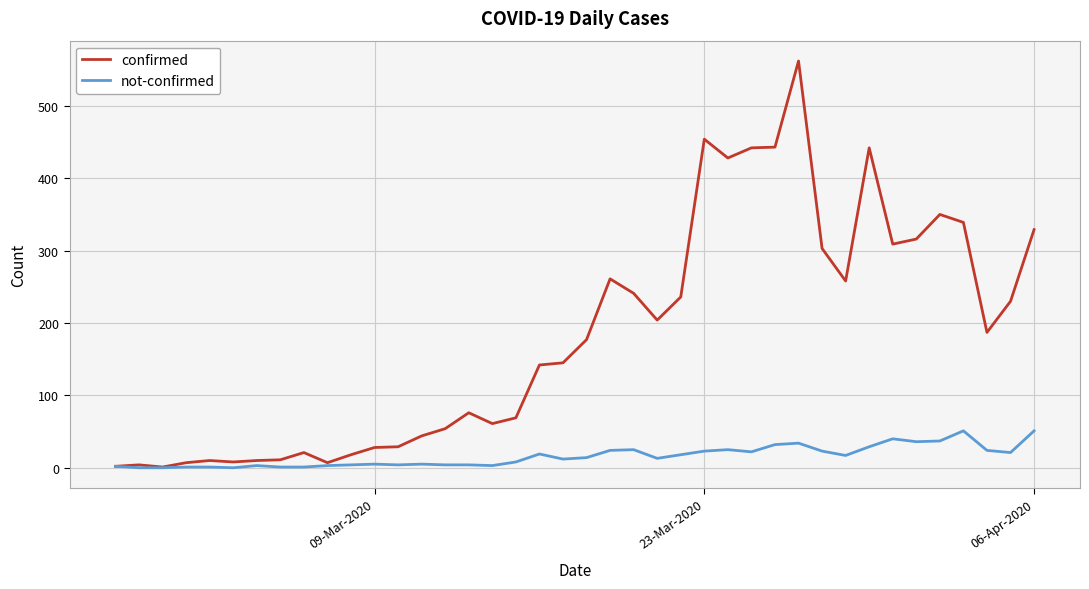

What is the average value of the confirmed series?

181